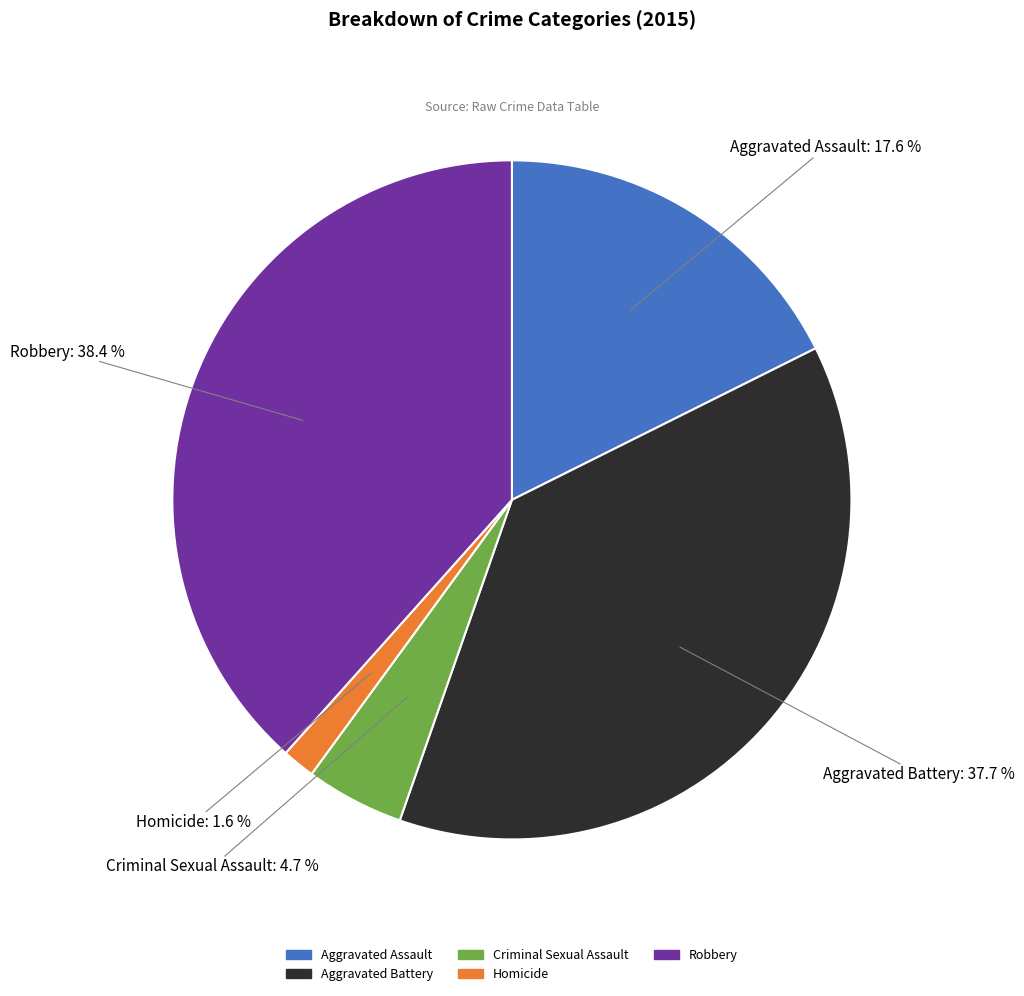

To the nearest percent, what is the combined percentage of Robbery and Aggravated Battery?

76%